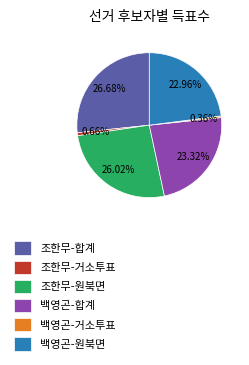

Which category has the biggest portion of the pie?

조한무-합계